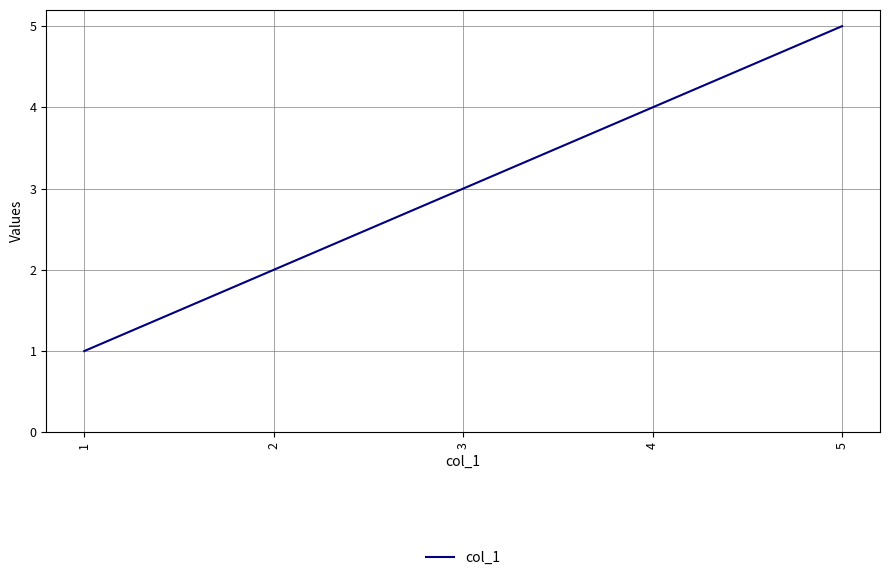

What is the ratio of the value at 3 to the value at 5?

0.6